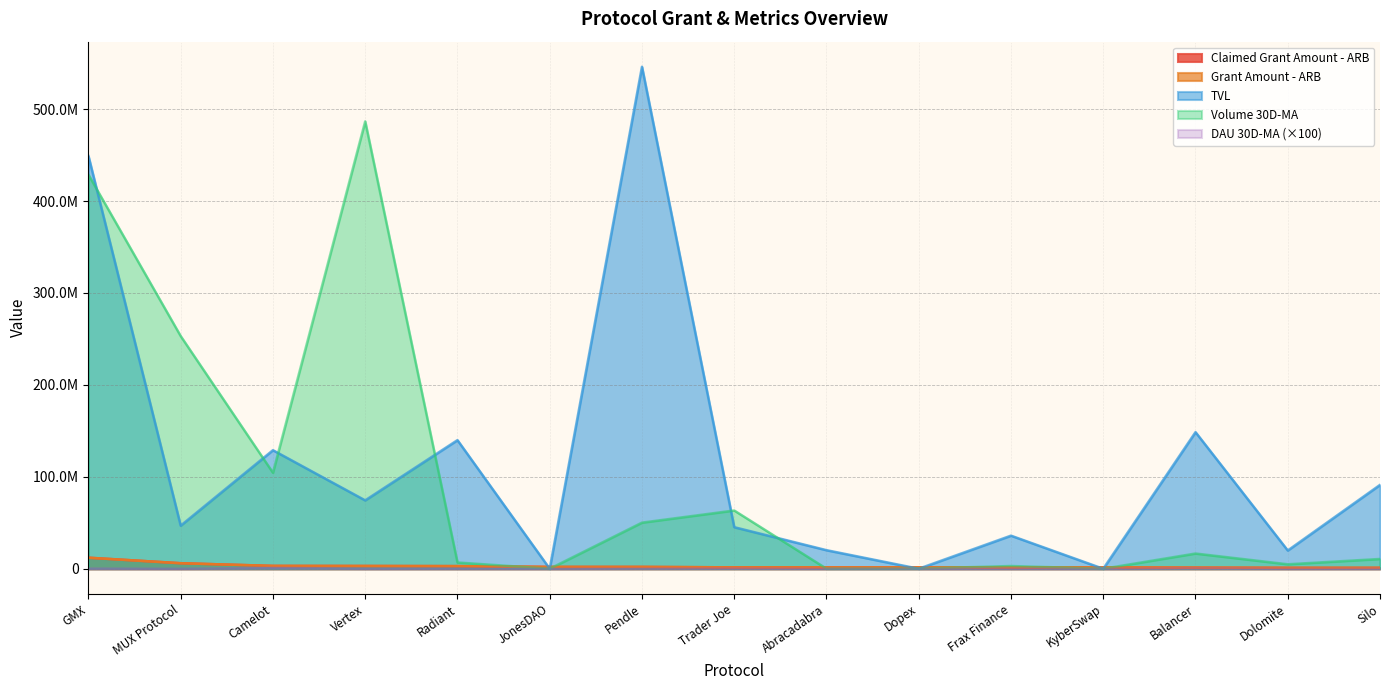

The Claimed Grant Amount - ARB series shows 2000000.0 at JonesDAO. True or false?

True